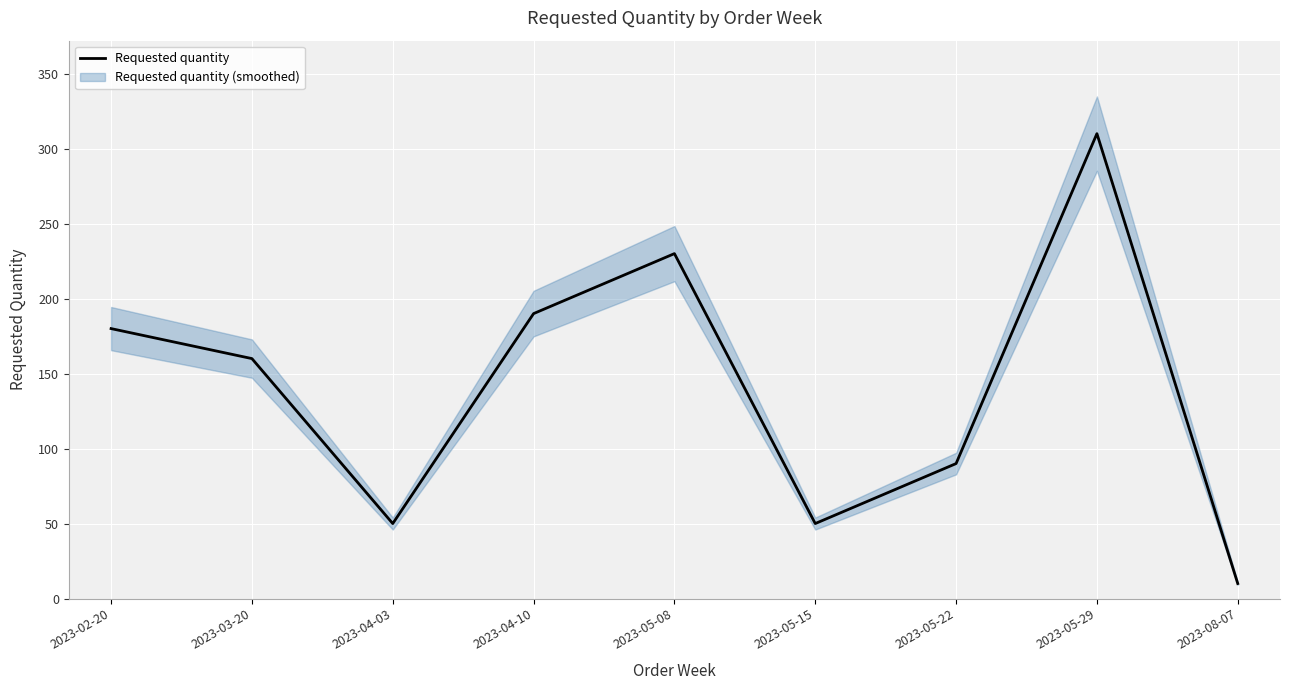

Is it true that the value at 2023-02-20 is 320?

False